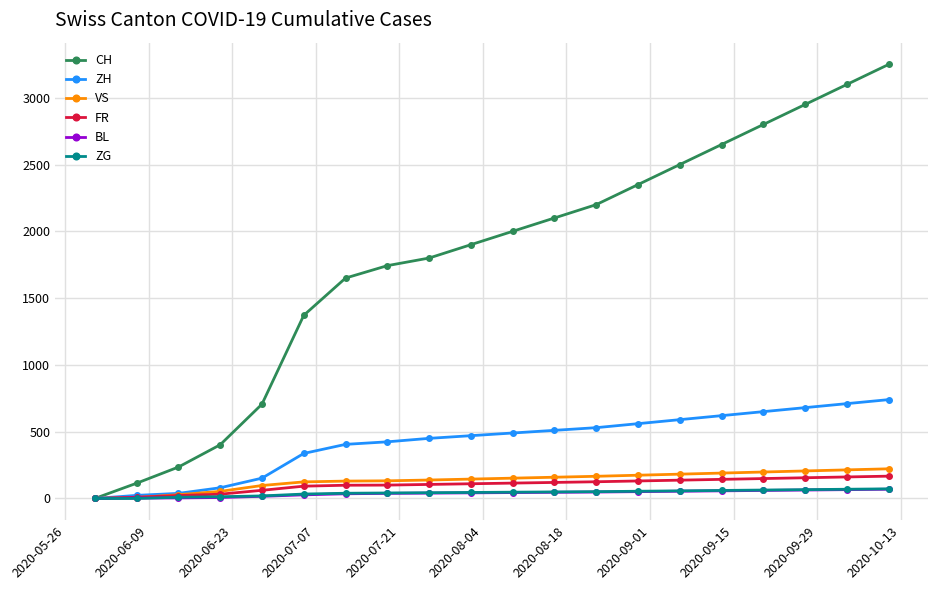

Which series has the widest spread of values?

CH